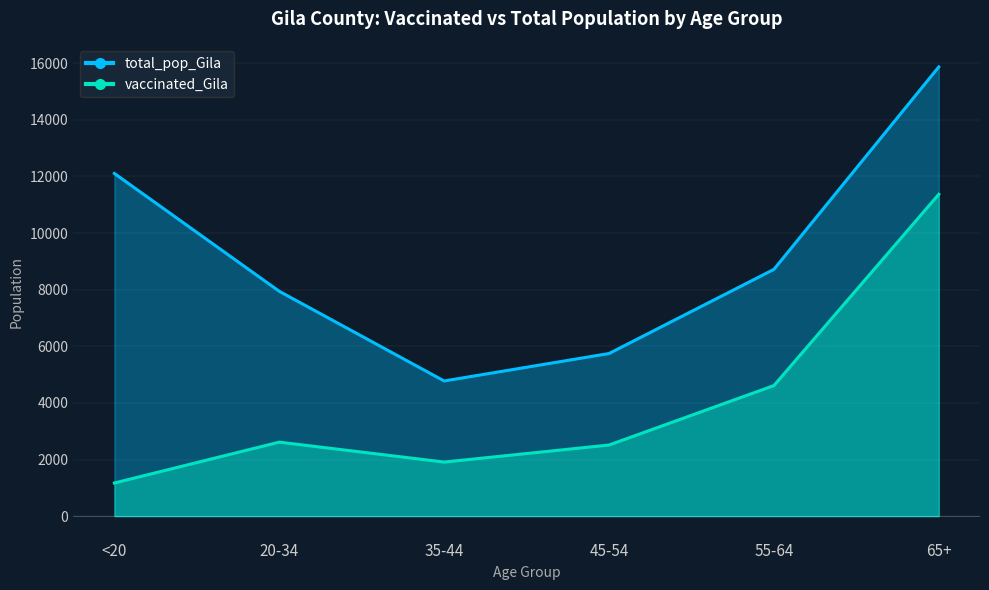

What is the label of the 3rd point from the right?

45-54